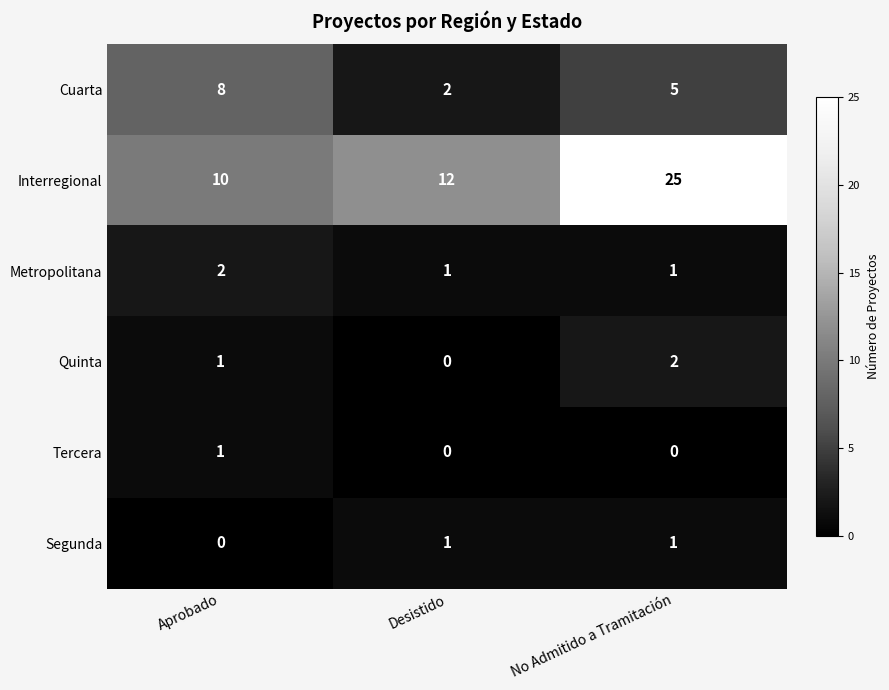

Between Aprobado and No Admitido a Tramitación, which series saw the biggest shift?

Interregional